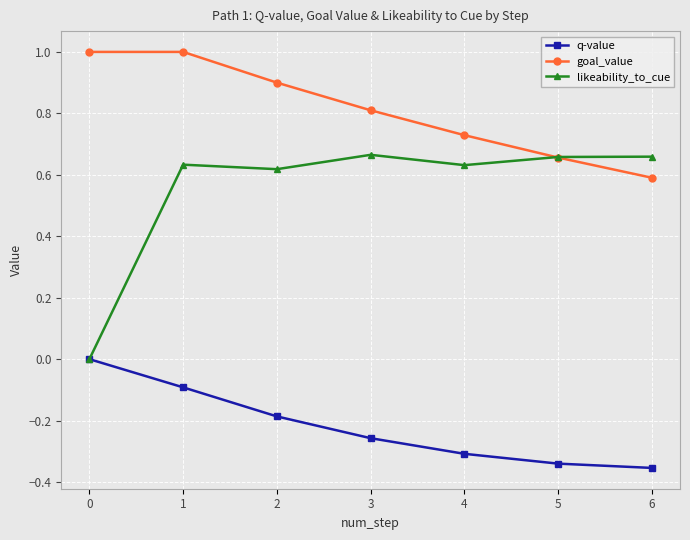

List the labels in order of q-value value, largest first.

0, 1, 2, 3, 4, 5, 6